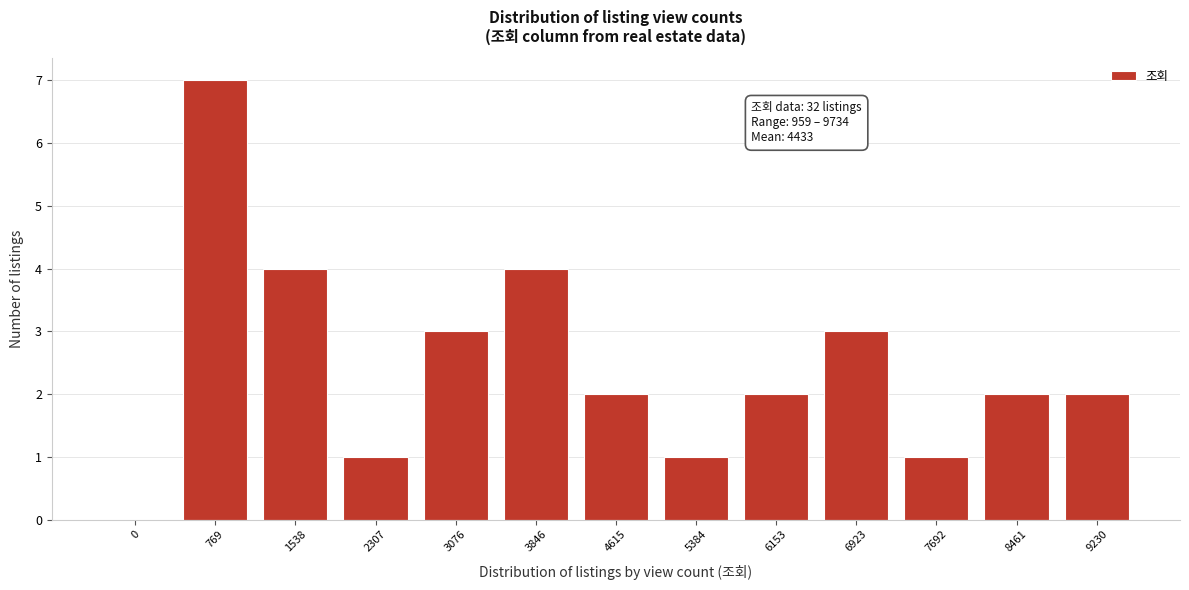

Reading right to left, extract all data points from this chart.

9230=2	8461=2	7692=1	6923=3	6153=2	5384=1	4615=2	3846=4	3076=3	2307=1	1538=4	769=7	0=0